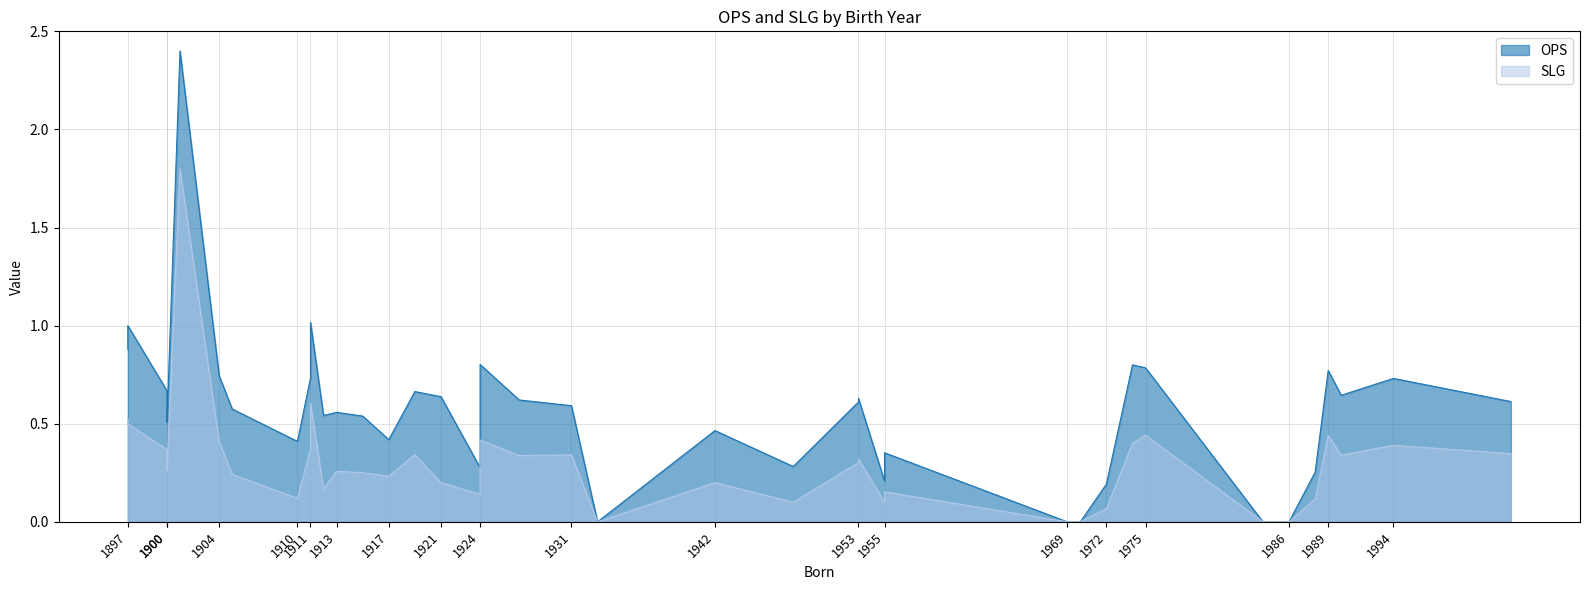

Rank the series at 1913 from lowest to highest value.

SLG, OPS